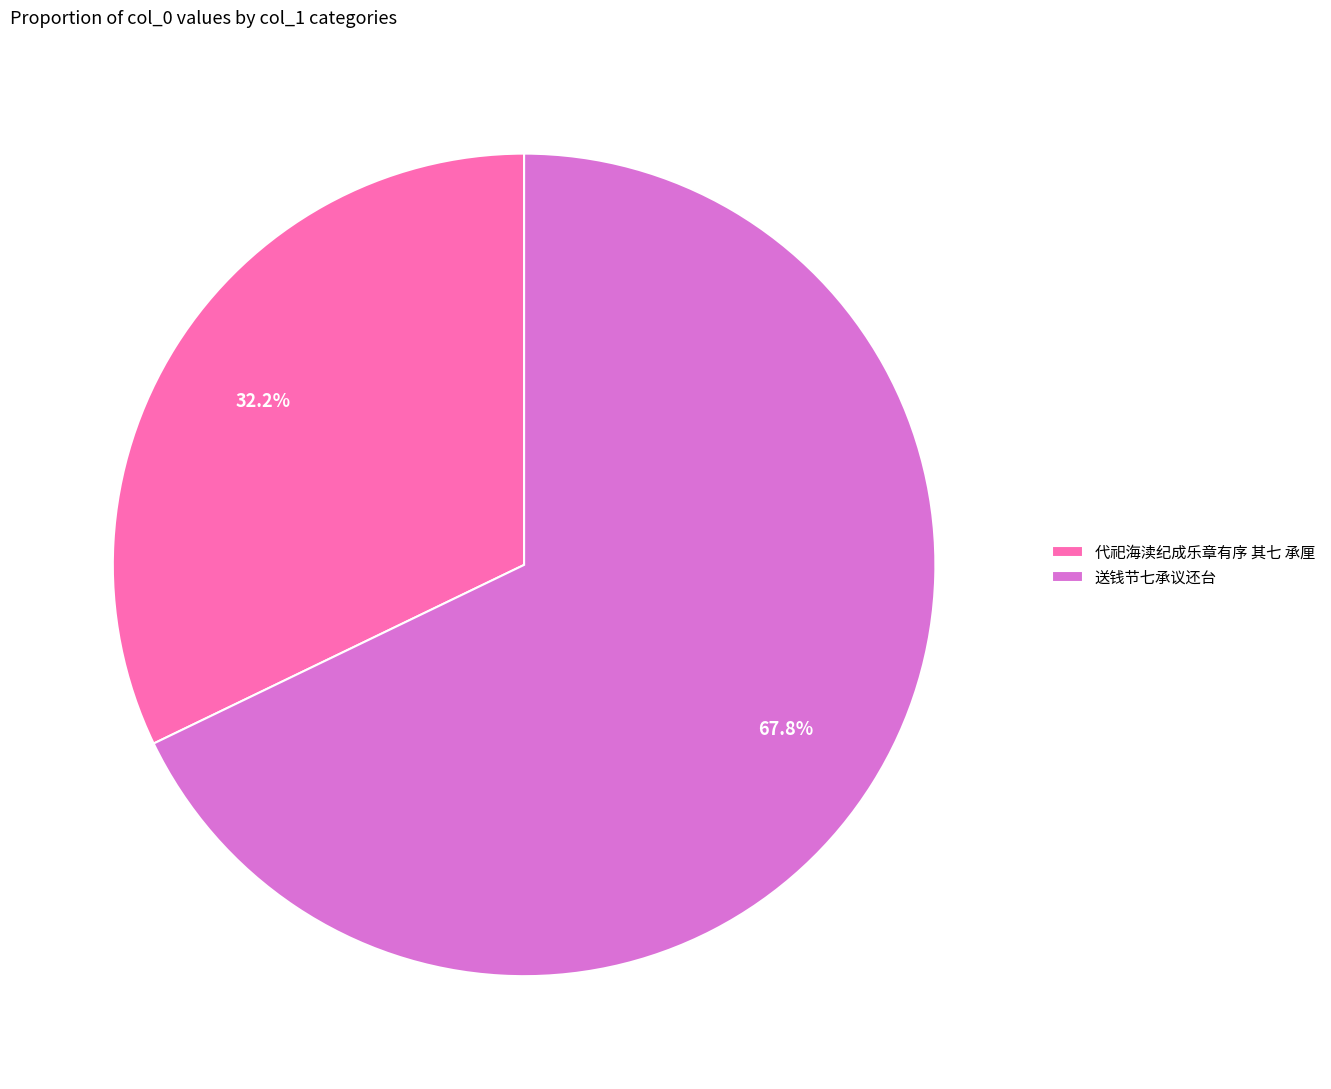

To the nearest percent, what is the difference between the 代祀海渎纪成乐章有序 其七 承厘 and 送钱节七承议还台 slice percentages?

36%